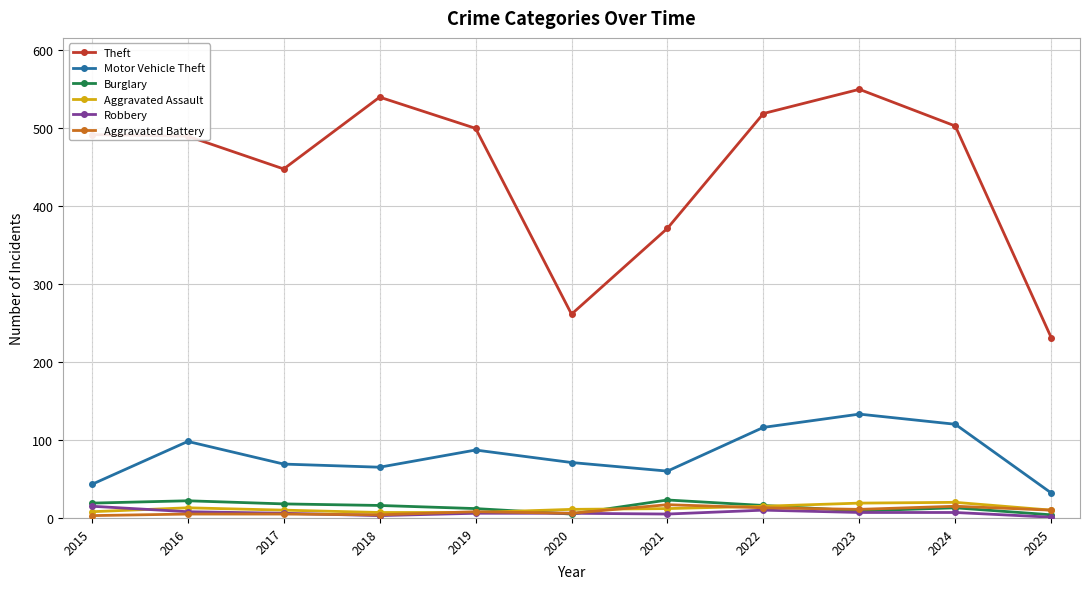

Where is Theft nearest to the value 390?

2021